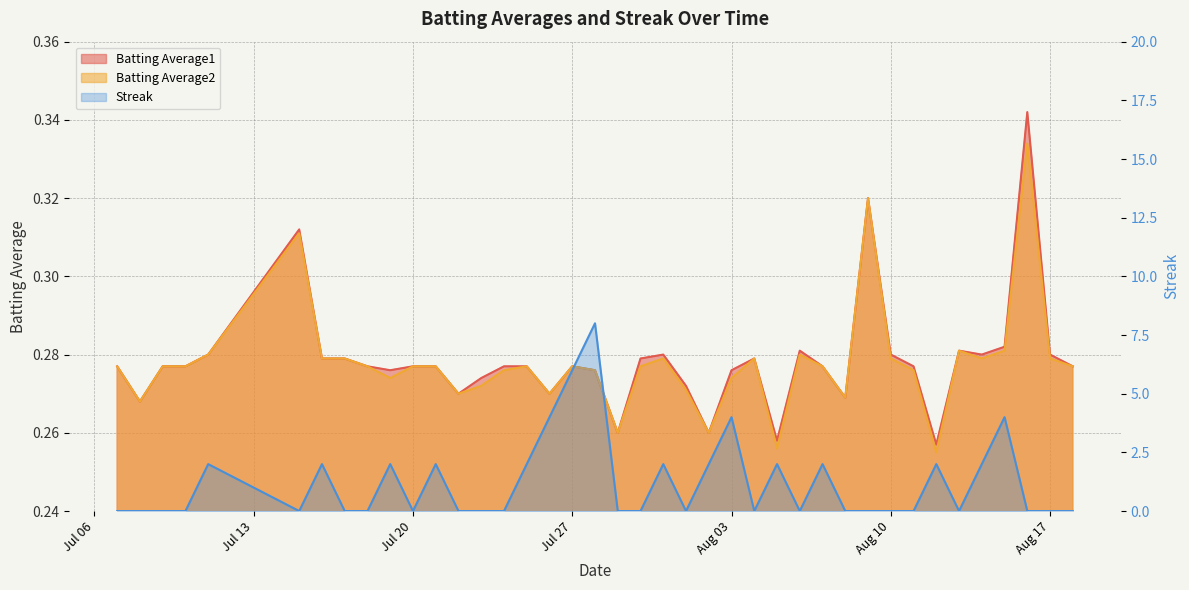

What is the maximum value shown in the chart?

8.0